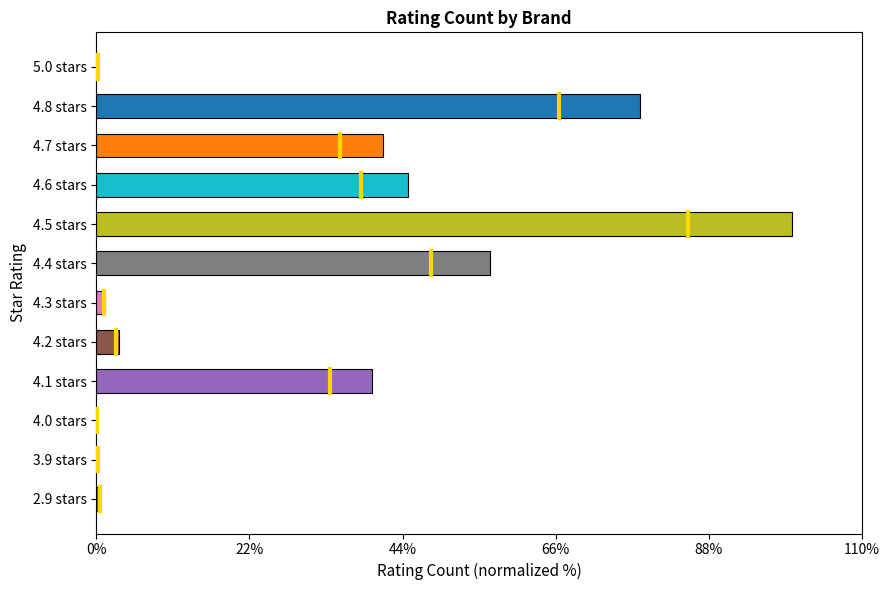

Are the bars horizontal?

Yes